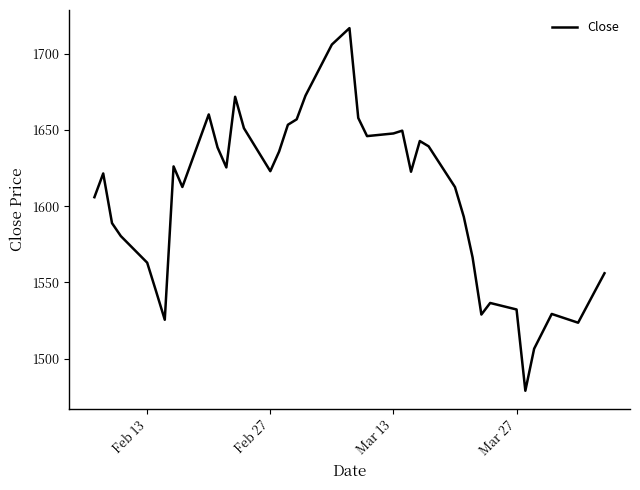

Is this an area chart (filled region under the line)?

No